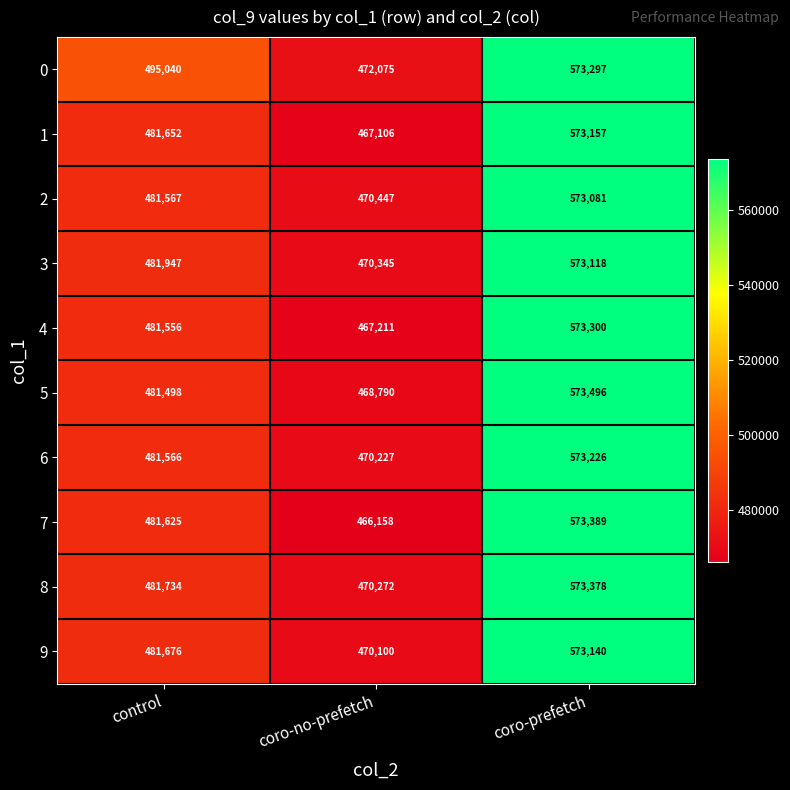

At control, list the series in order from smallest to largest.

5, 4, 6, 2, 7, 1, 9, 8, 3, 0